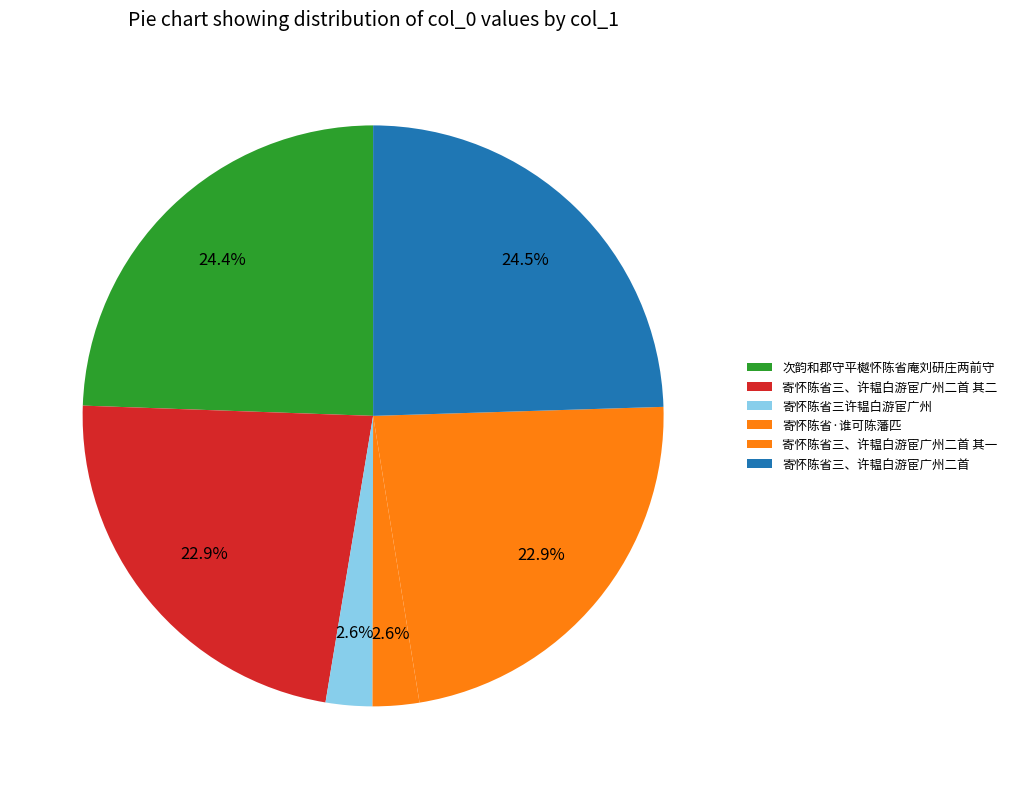

What is the largest slice in the pie chart?

寄怀陈省三、许韫白游宦广州二首